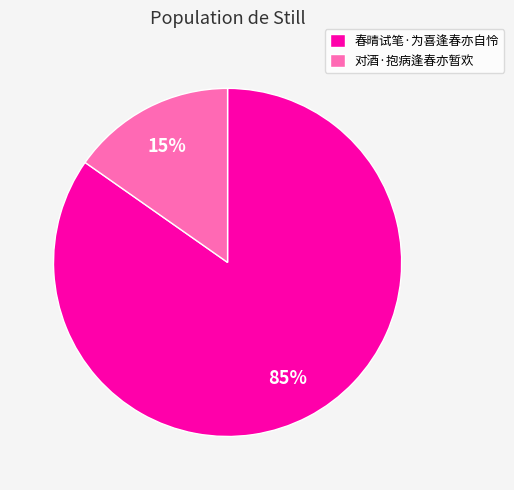

Rank the categories by value from highest to lowest.

春晴试笔·为喜逢春亦自怜, 对酒·抱病逢春亦暂欢